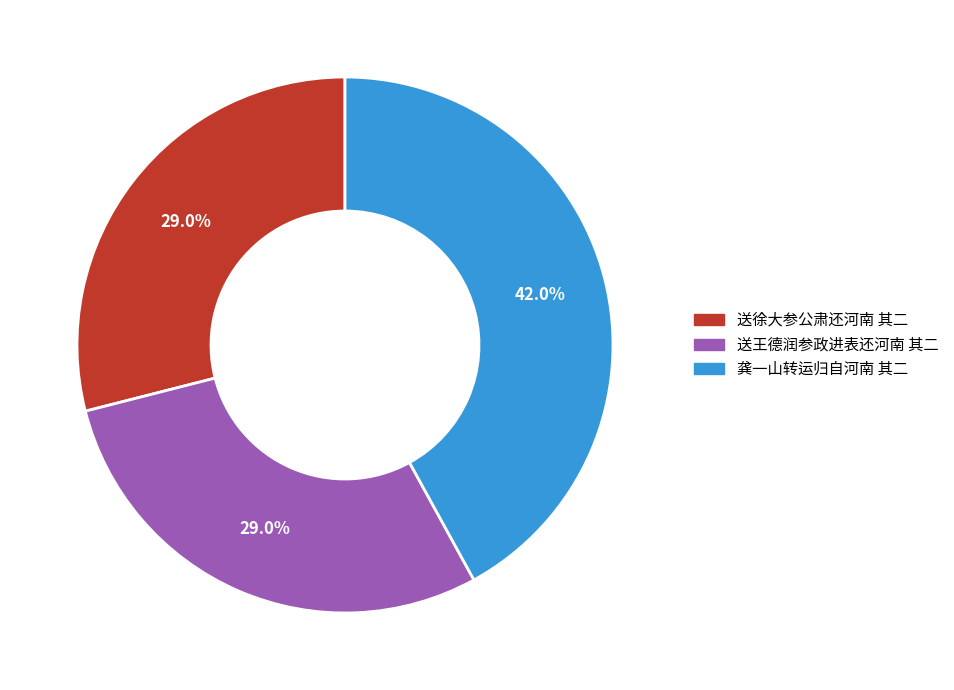

Is there any slice that represents more than half of the pie?

No